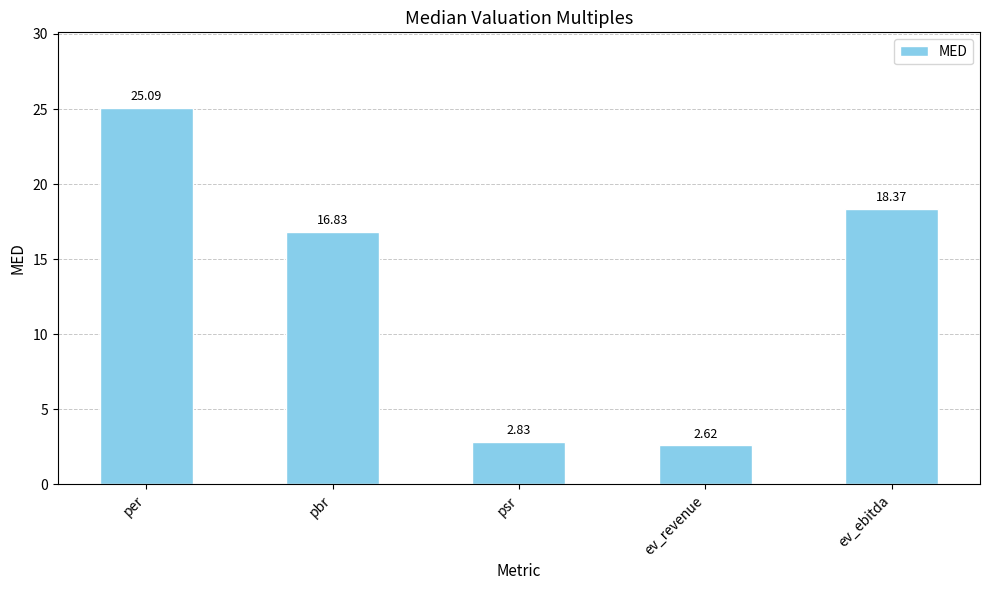

What position from the left is per?

1